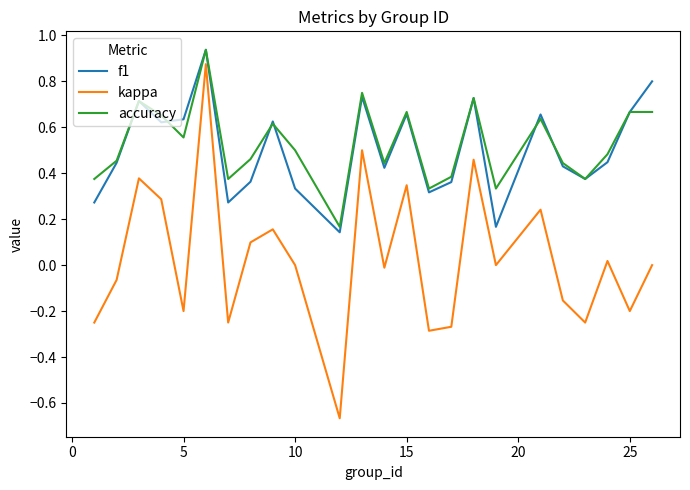

True or false: kappa and accuracy intersect in this chart.

False